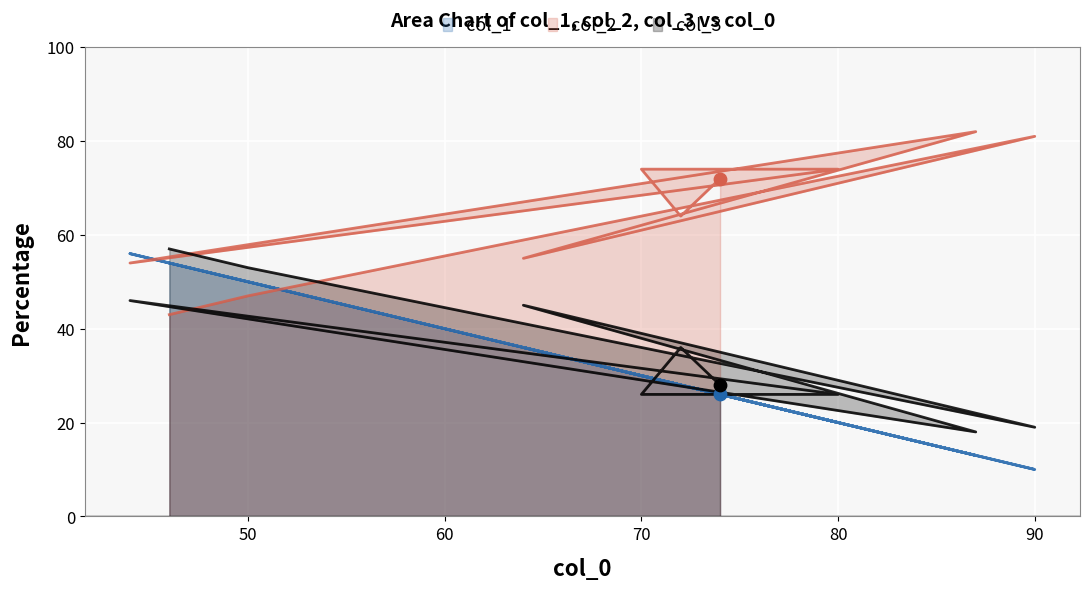

Is the value of col_3 at 80 greater than the value of col_1 at 80?

Yes